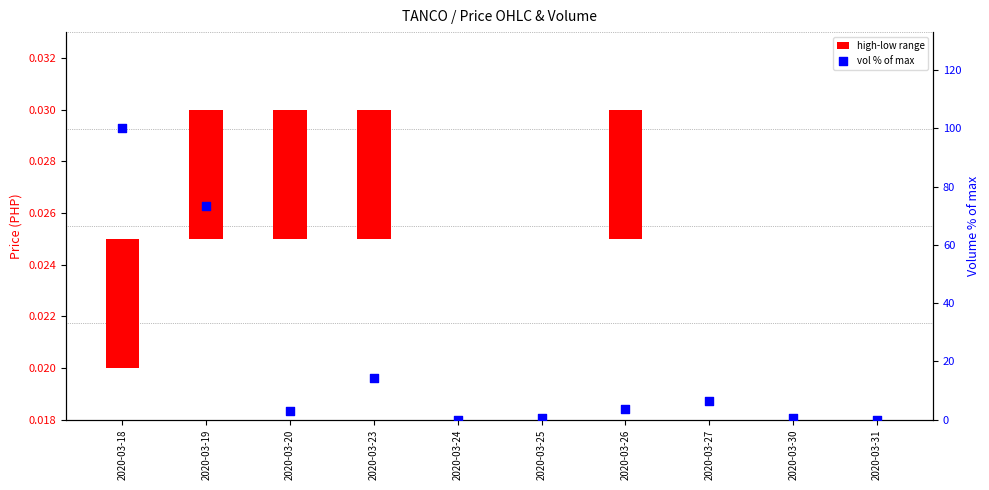

At which category is the sum across all series the highest?

2020-03-18